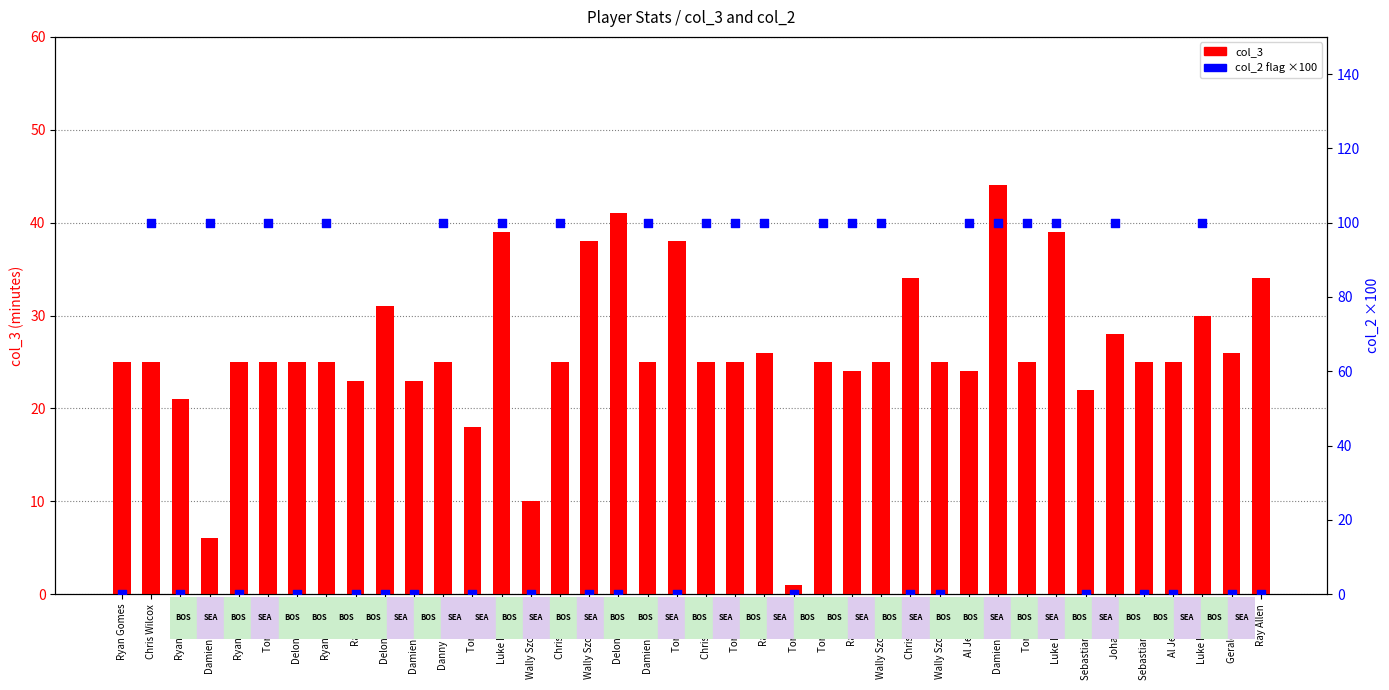

Which series has the largest total across all categories?

col_2 (flag ×100)